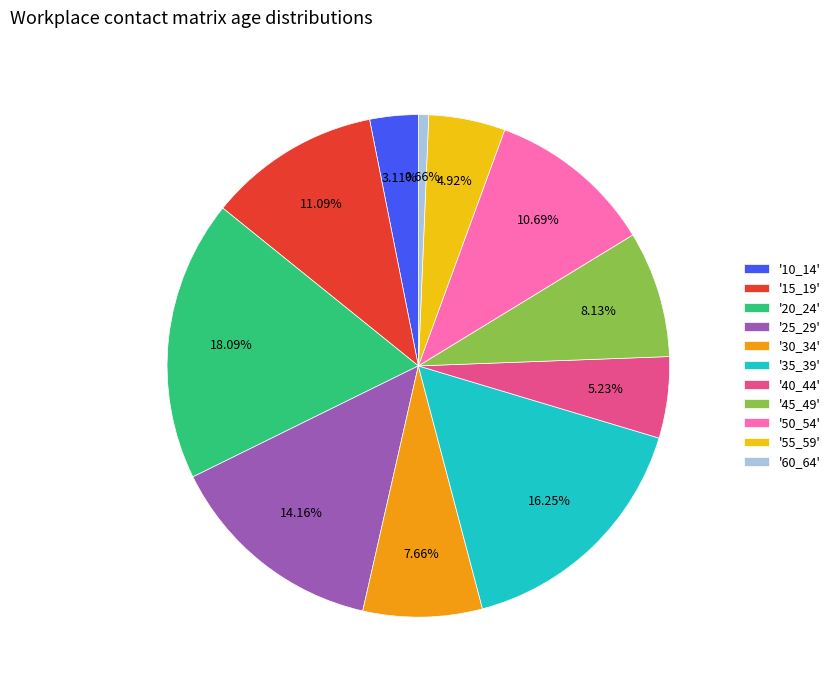

Count the number of slices in the pie.

11